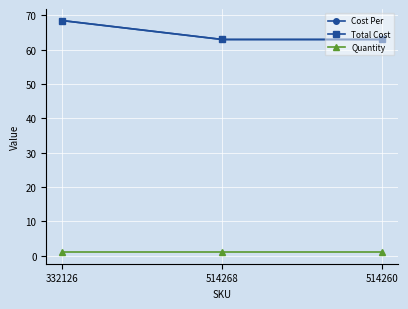

What is the label of the 1st point from the left?

332126